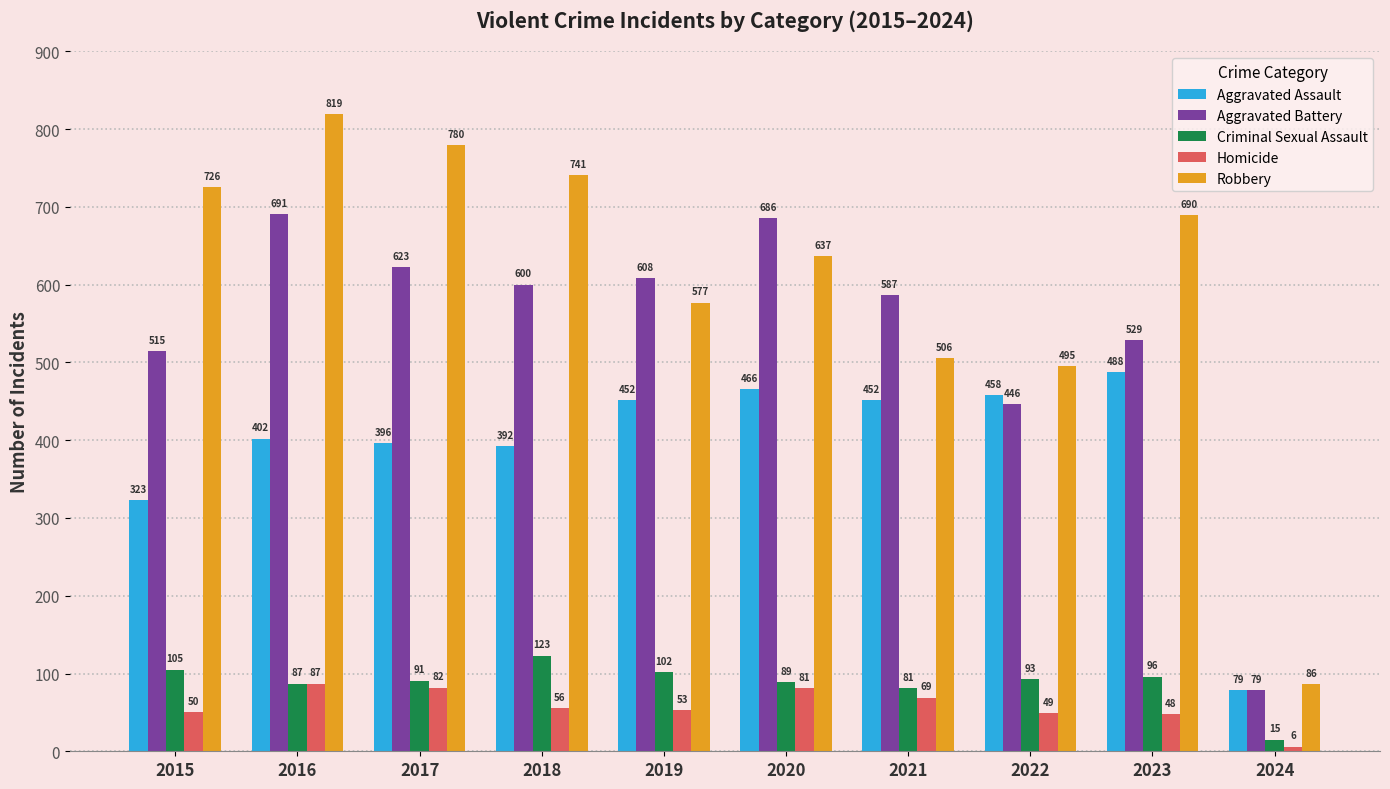

What is the difference between the Robbery values at 2020 and 2017?

143